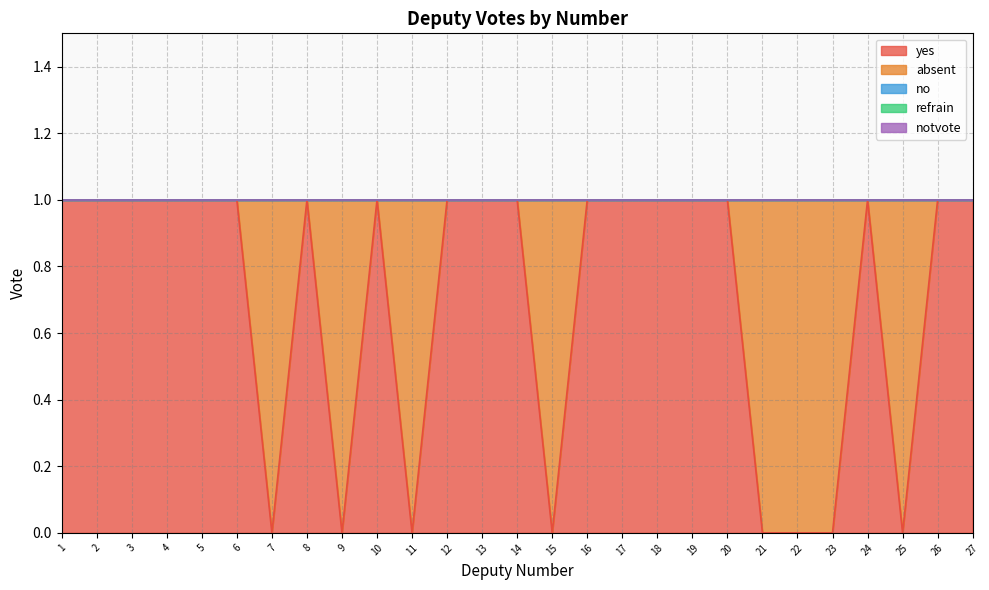

What is the highest value of the yes series?

1